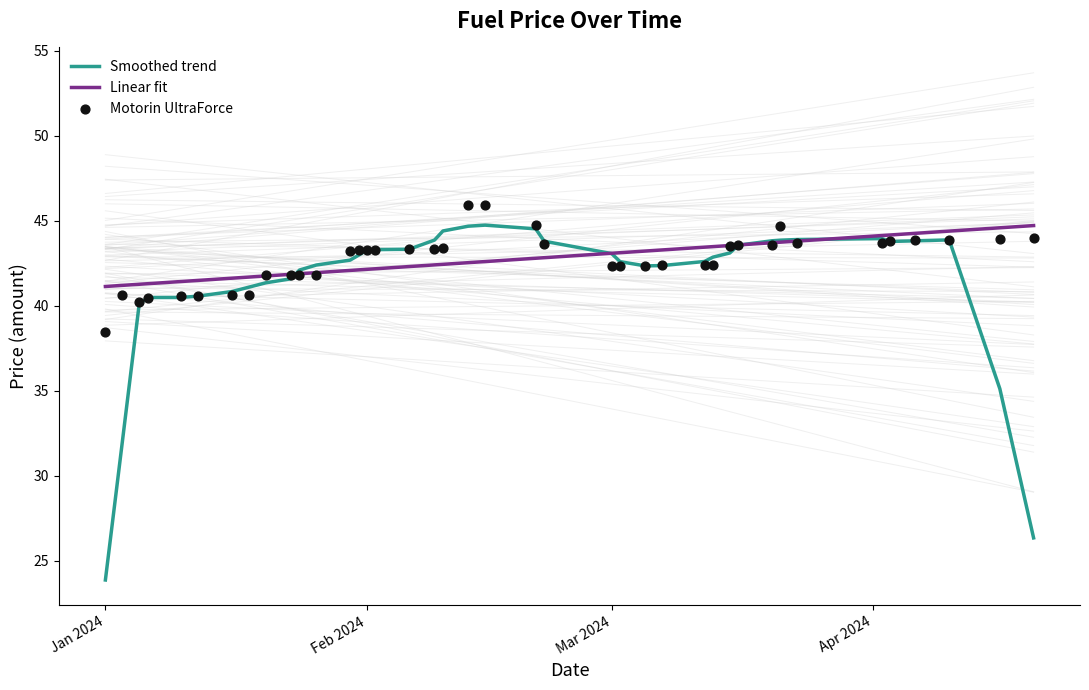

Which series has the largest total across all categories?

Linear fit